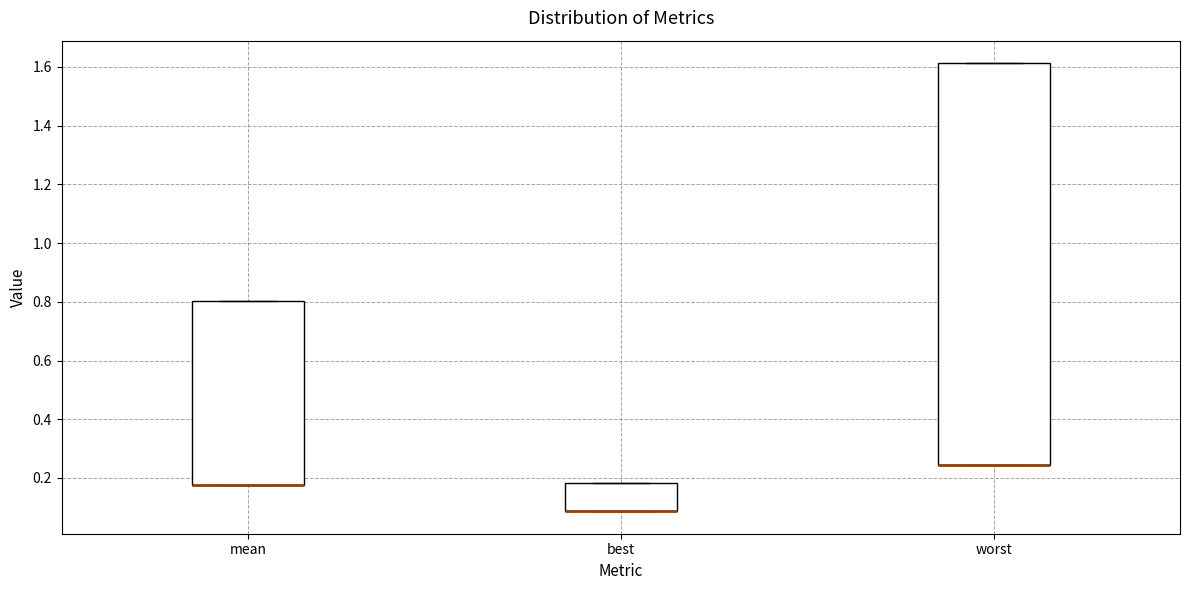

Reading left to right, read every box against the y-axis: the position of its median line, the range the box covers, and the ends of its whiskers. The values are not printed on the chart, so give them approximately, as read against the axis.

mean: median 0.18 (drawn on the box's lower edge), box 0.18 to 0.80, whiskers 0.18 to 0.80
best: median 0.08 (drawn on the box's lower edge), box 0.08 to 0.18, whiskers 0.08 to 0.18
worst: median 0.24 (drawn on the box's lower edge), box 0.24 to 1.62, whiskers 0.24 to 1.62